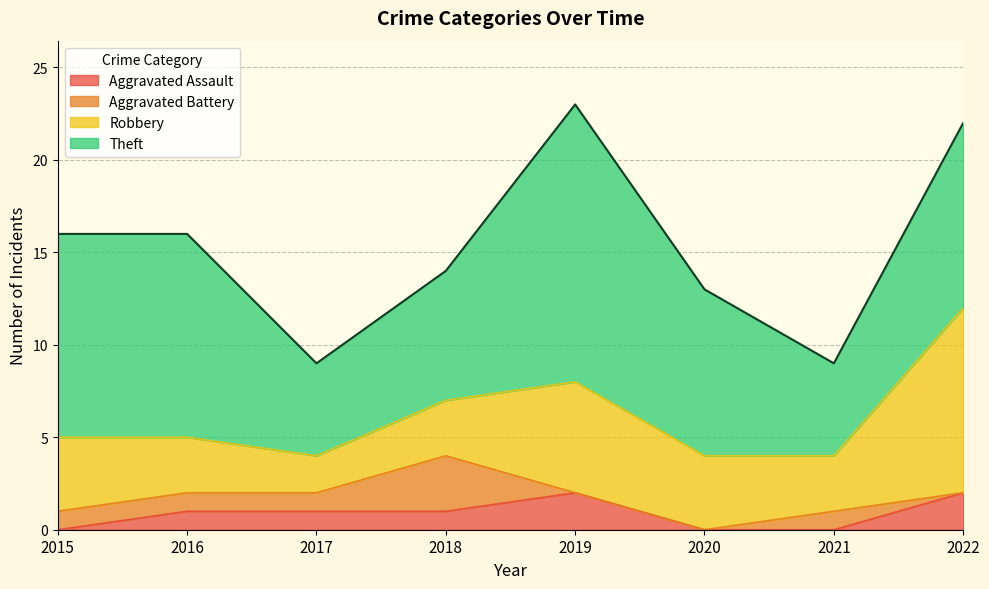

Is the value of Theft at 2018 greater than the value of Aggravated Assault at 2016?

Yes